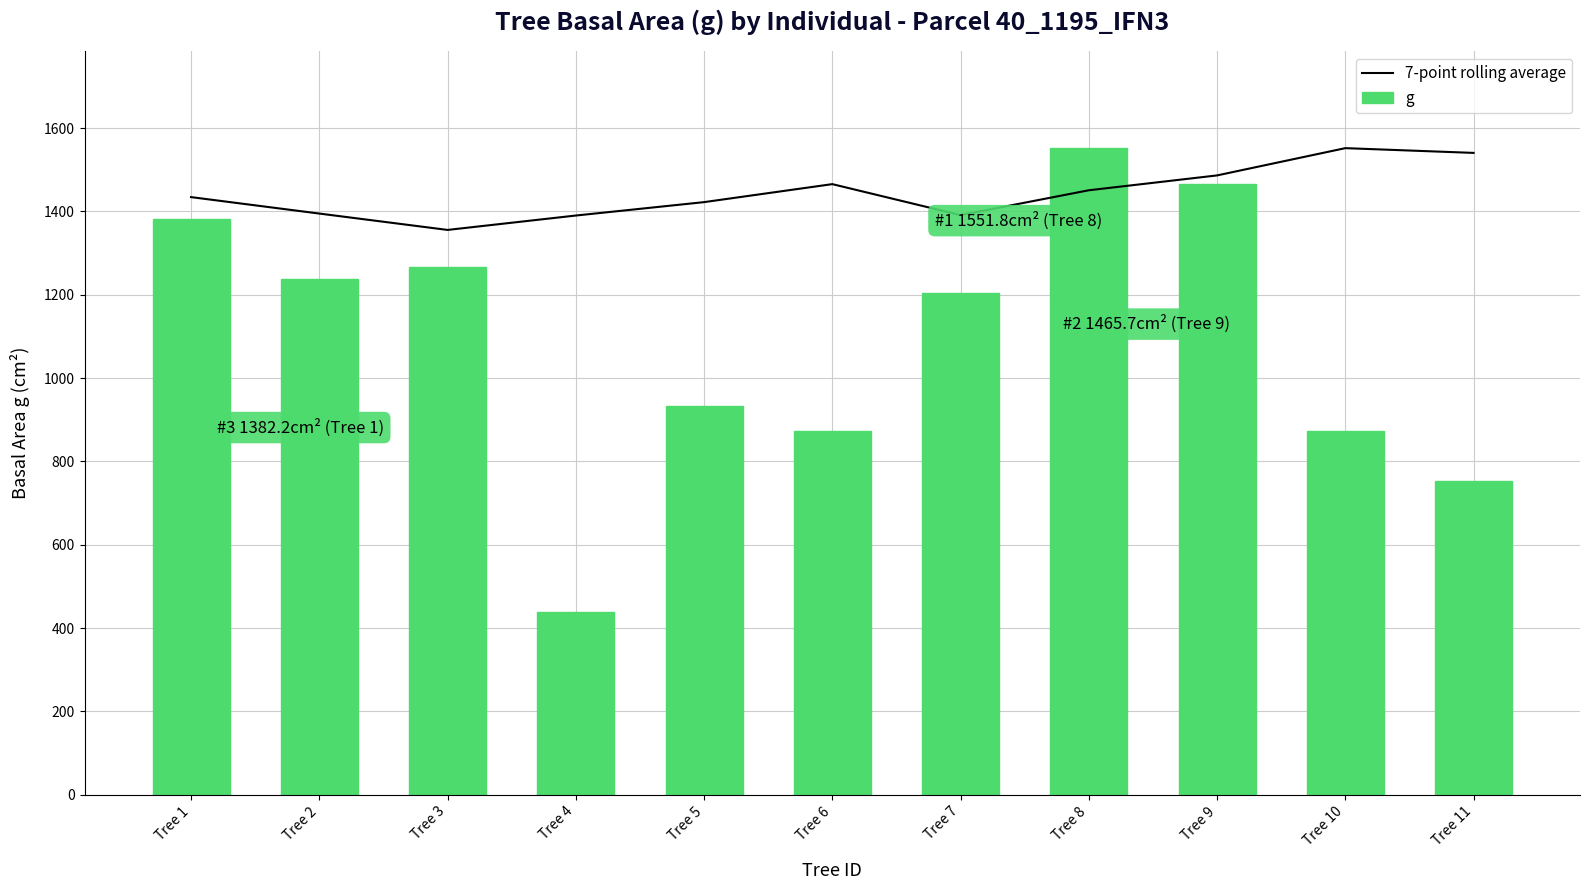

The value of 7-point rolling average at Tree 5 is 1422.2. True or false?

True